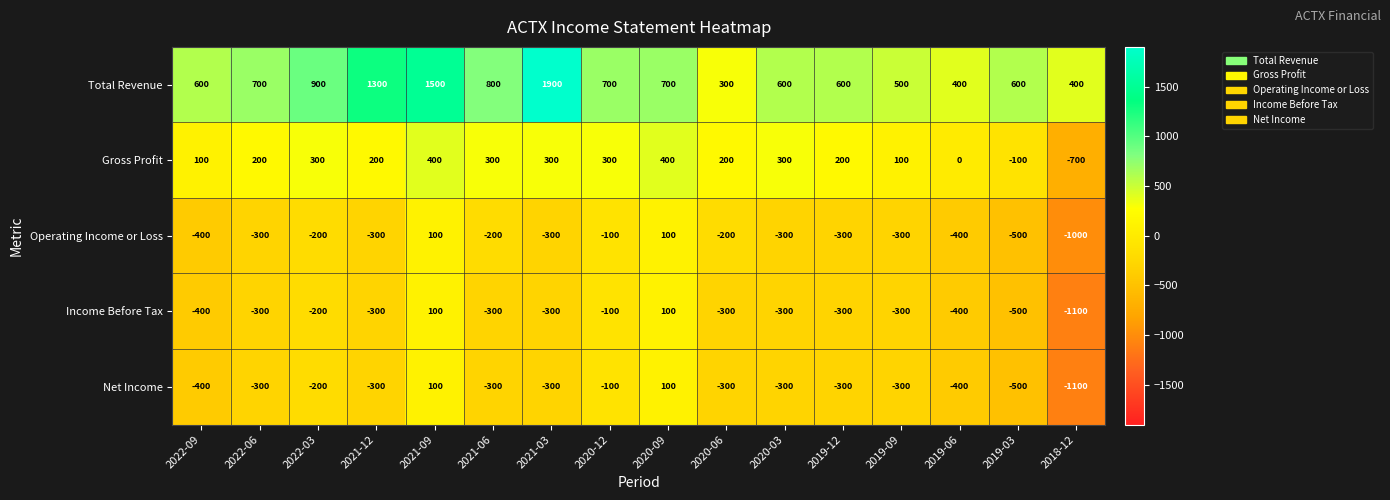

At which category is the sum across all series the highest?

2021-09